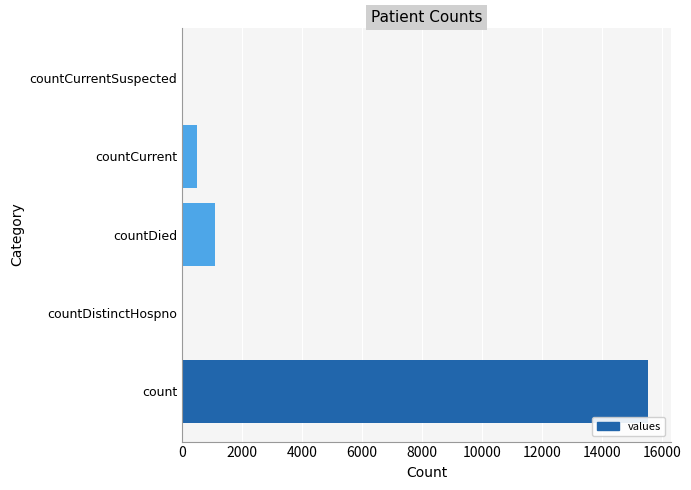

How many data points does each series have?

5